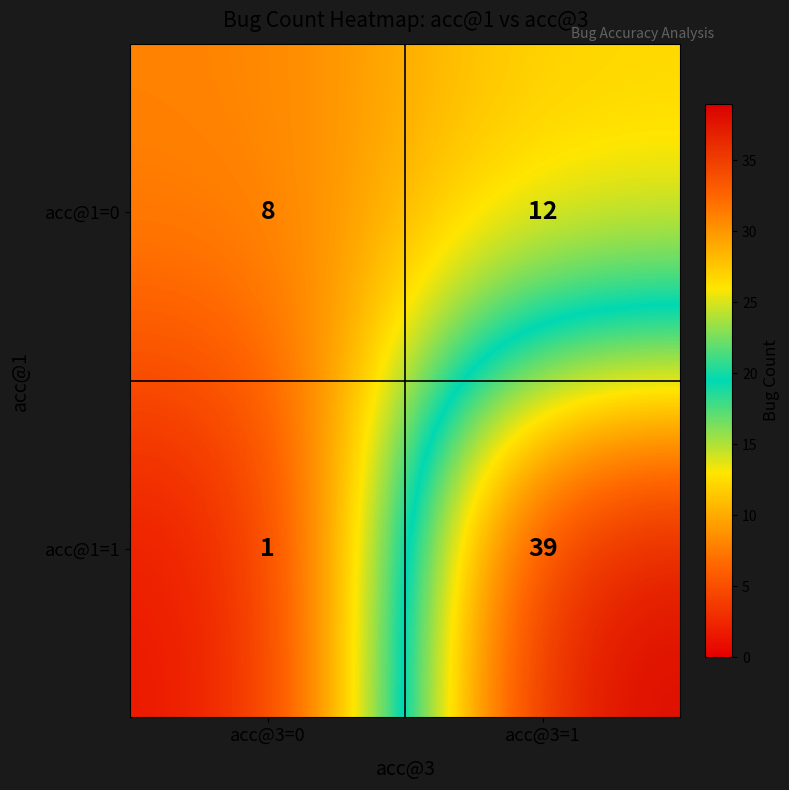

What is the minimum value shown in the chart?

1